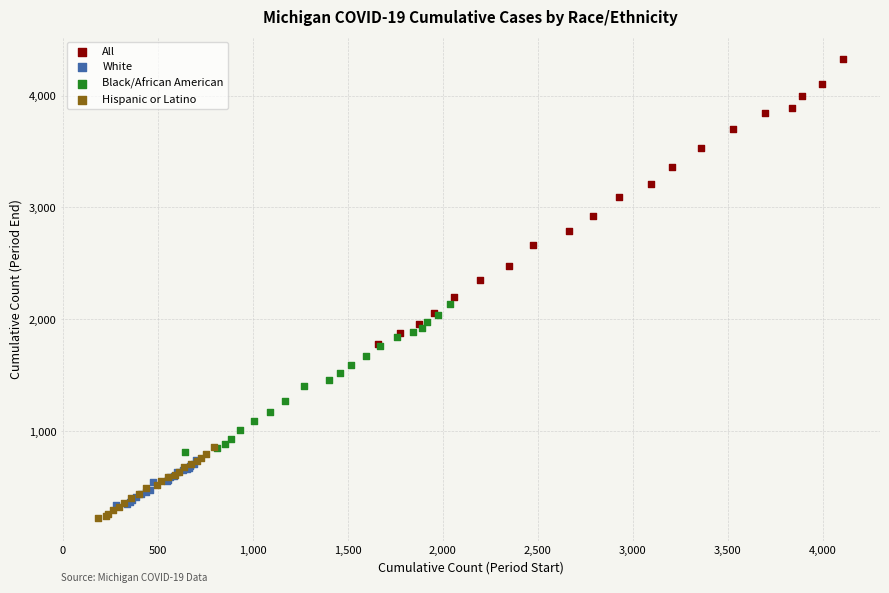

Which series has the largest Y range (max minus min)?

All